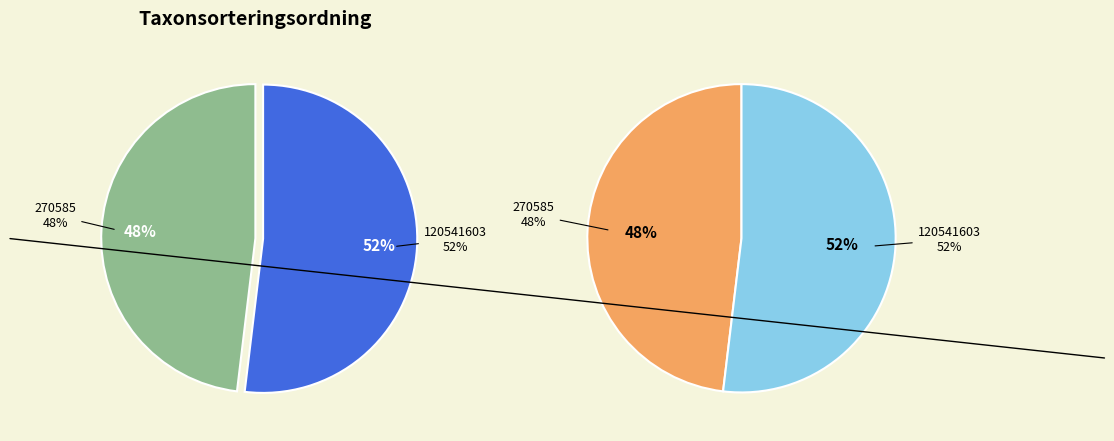

What is the smallest slice in the pie chart?

270585